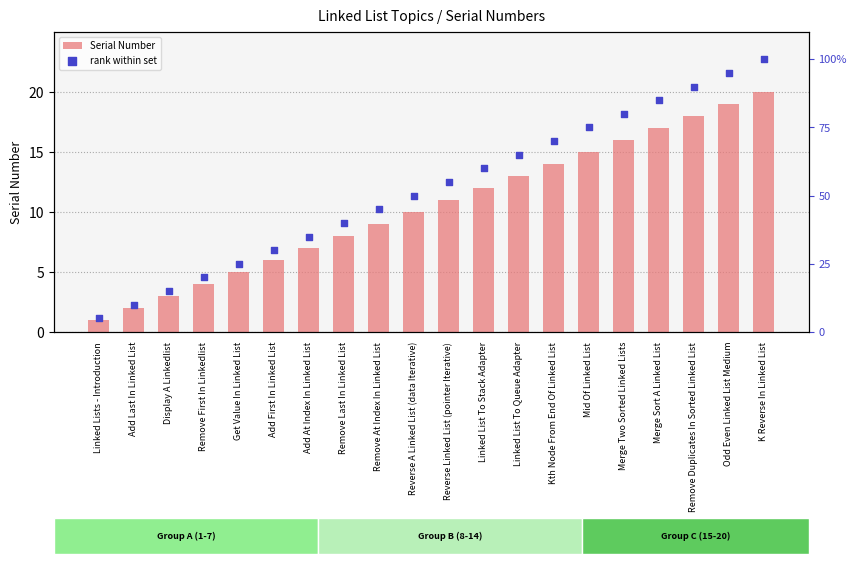

What is the total value across all series at Add First In Linked List?

36